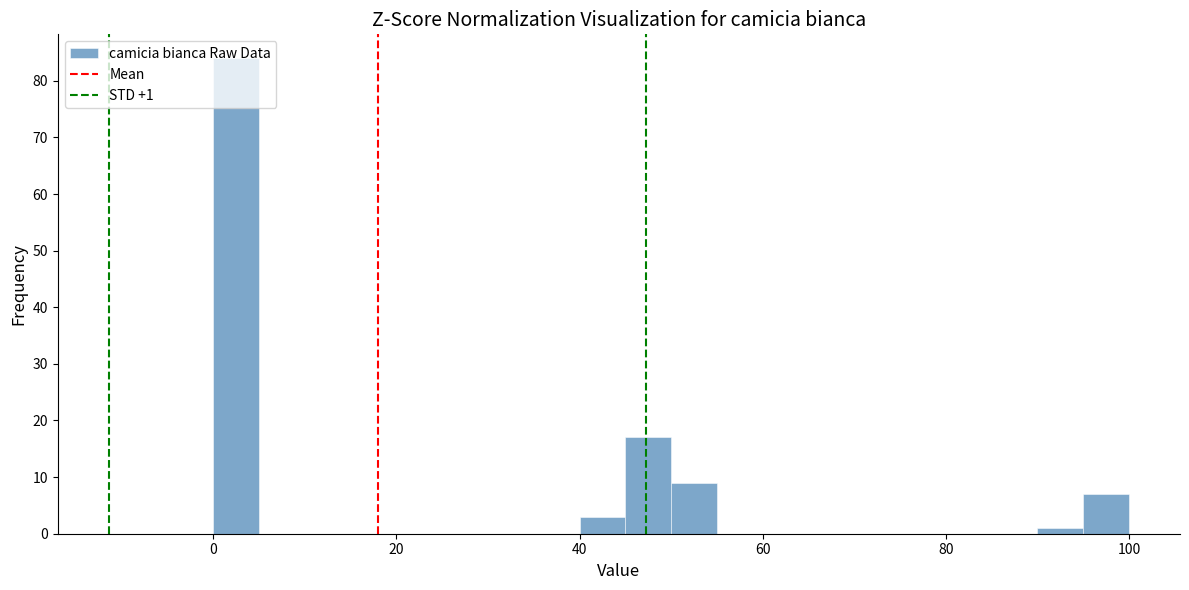

Around what value on the x-axis is the tallest bar? Give the approximate position of its centre, as read against the axis.

2